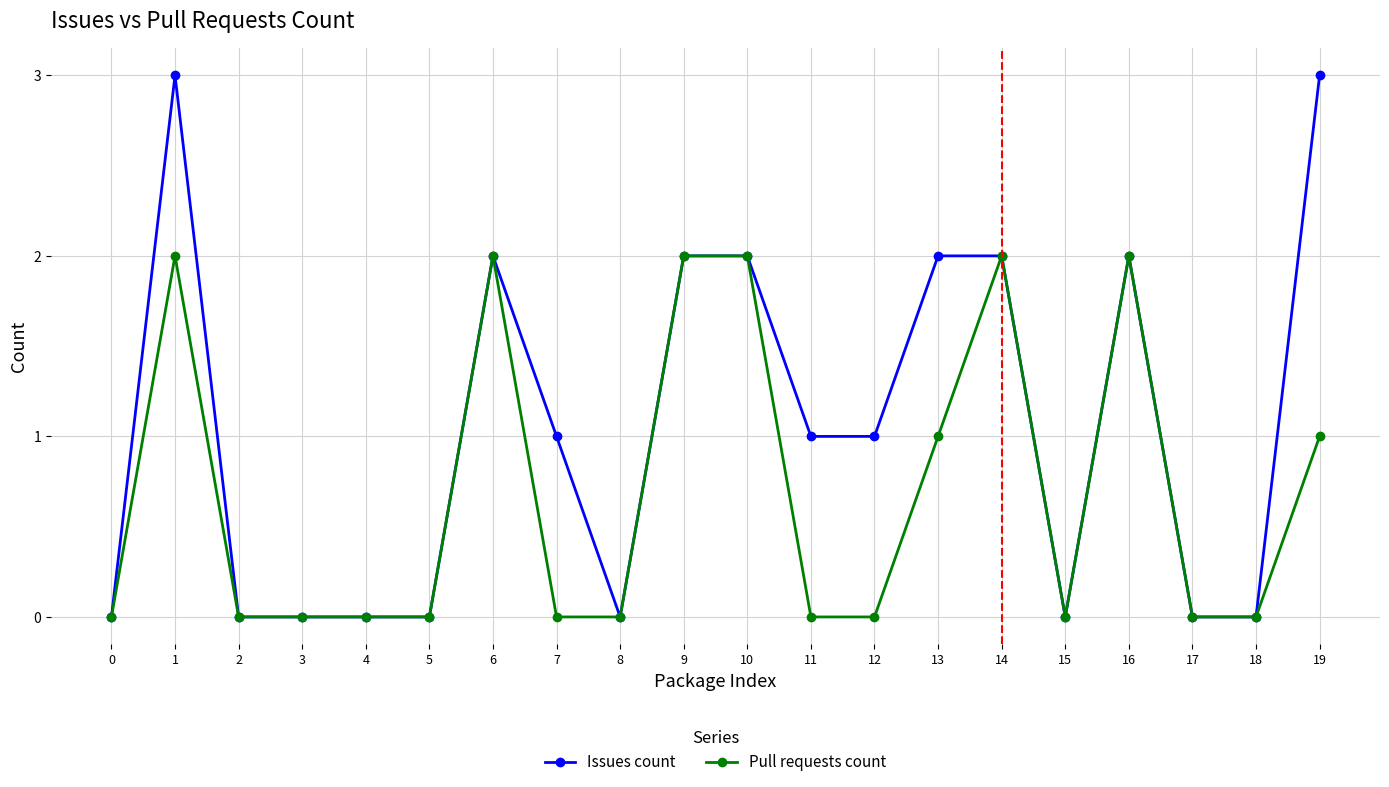

At which category is the sum across all series the highest?

1